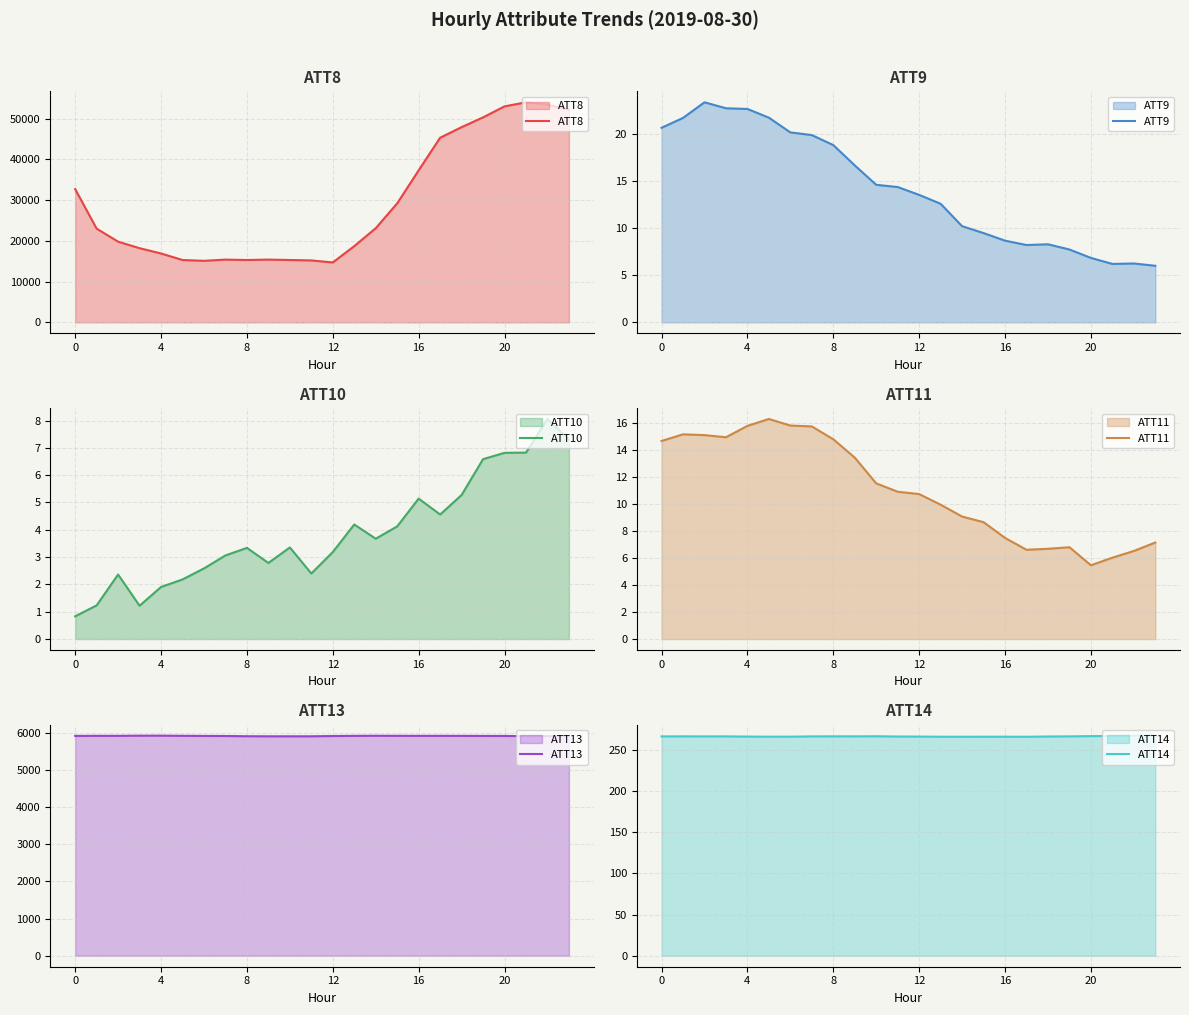

How many series are shown in this chart?

6